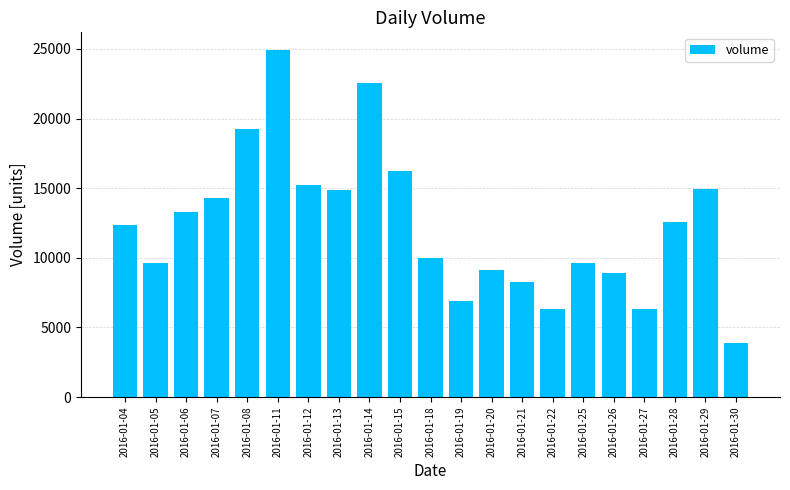

The chart shows a value of 8901.1 at 2016-01-26. True or false?

True